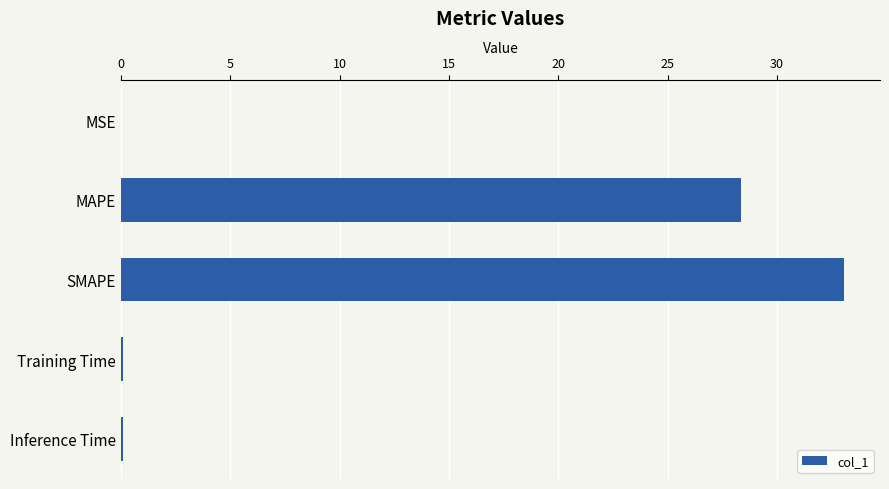

What value does the data have at SMAPE?

33.1